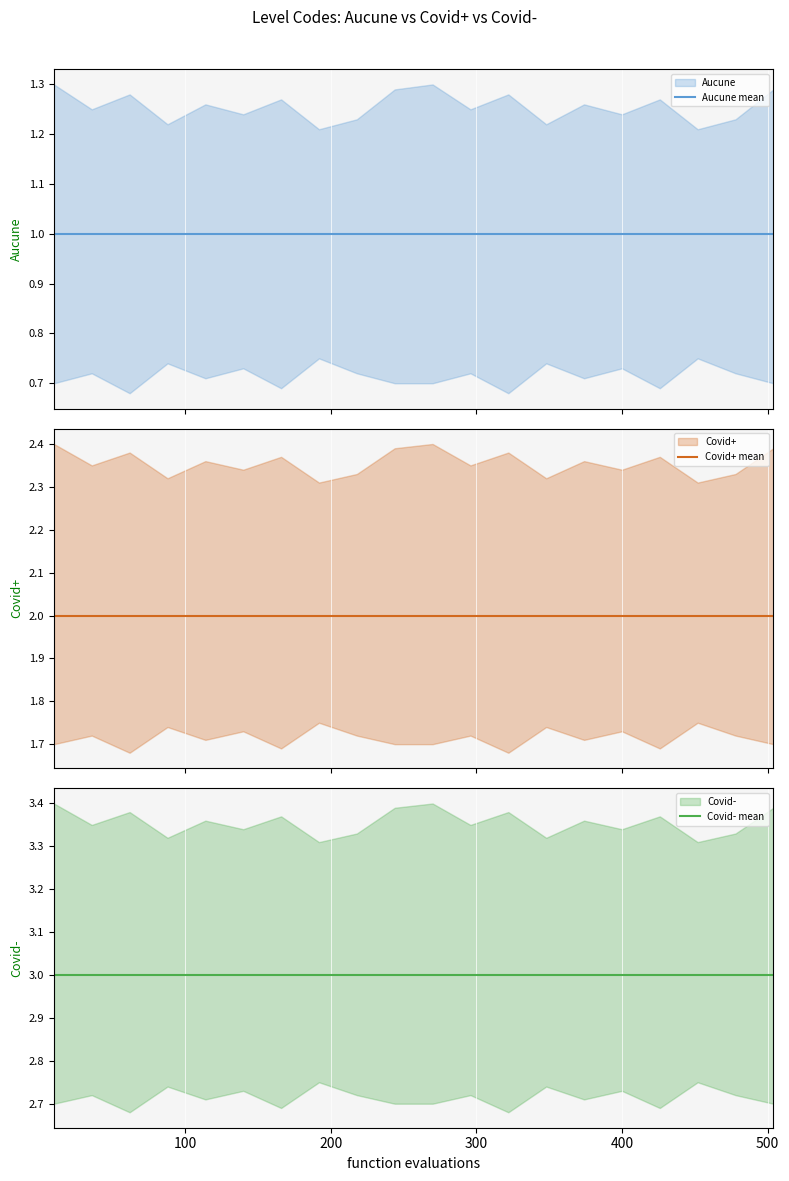

True or false: Covid+ mean and Aucune mean intersect in this chart.

False